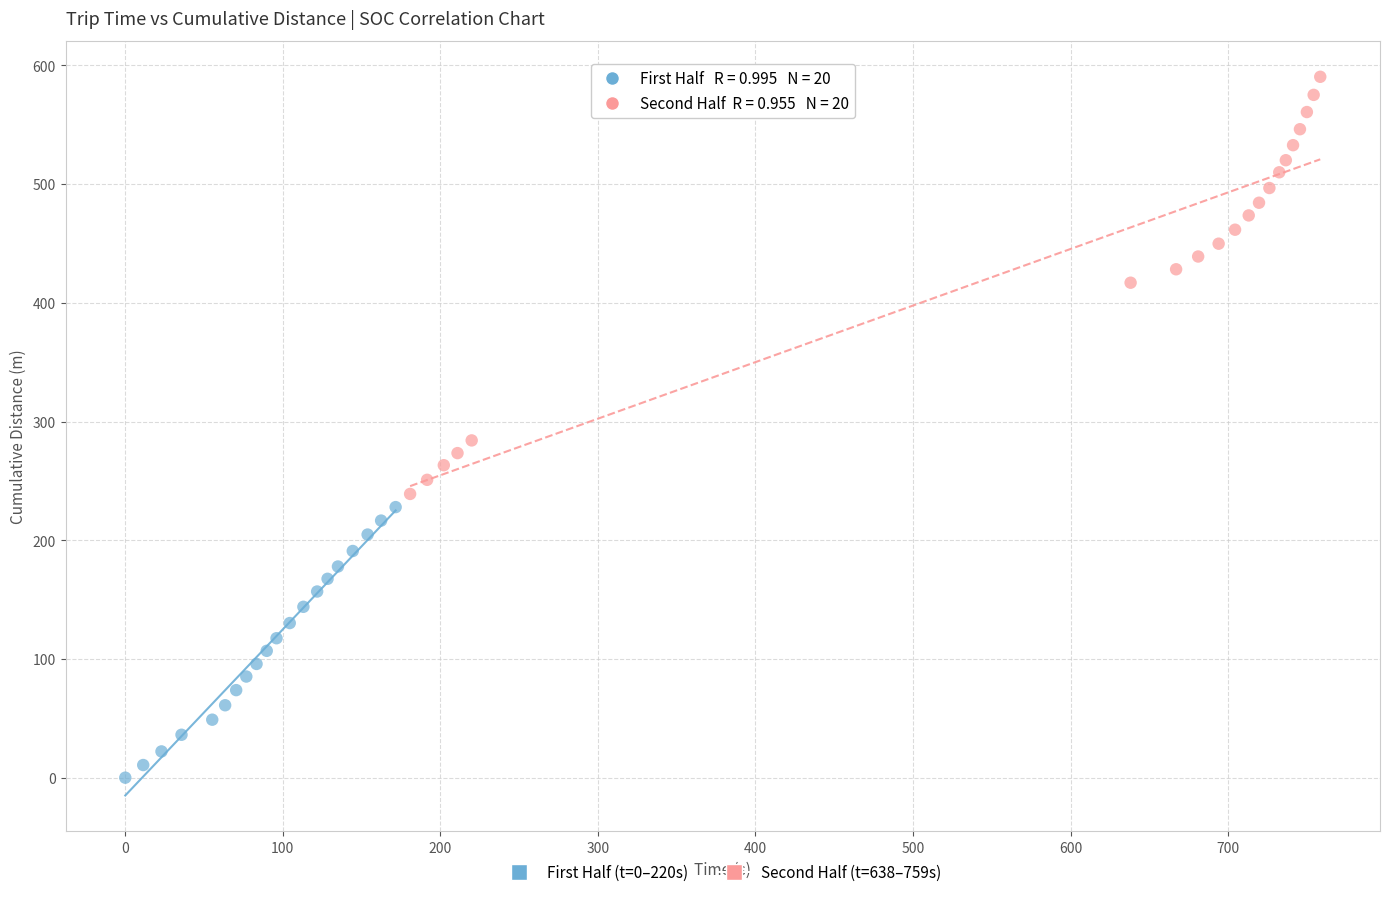

Which series reaches the maximum Y coordinate?

Second Half (t=638–759s)